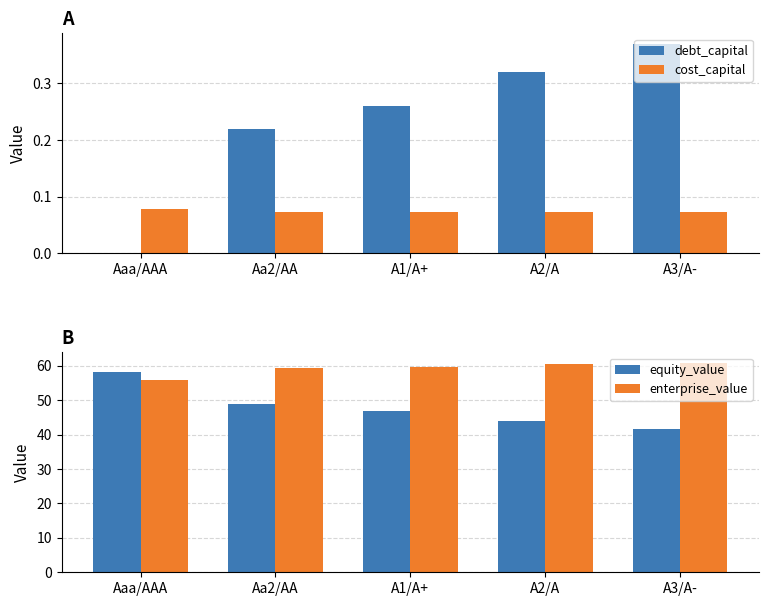

Which series has the widest spread of values?

equity_value